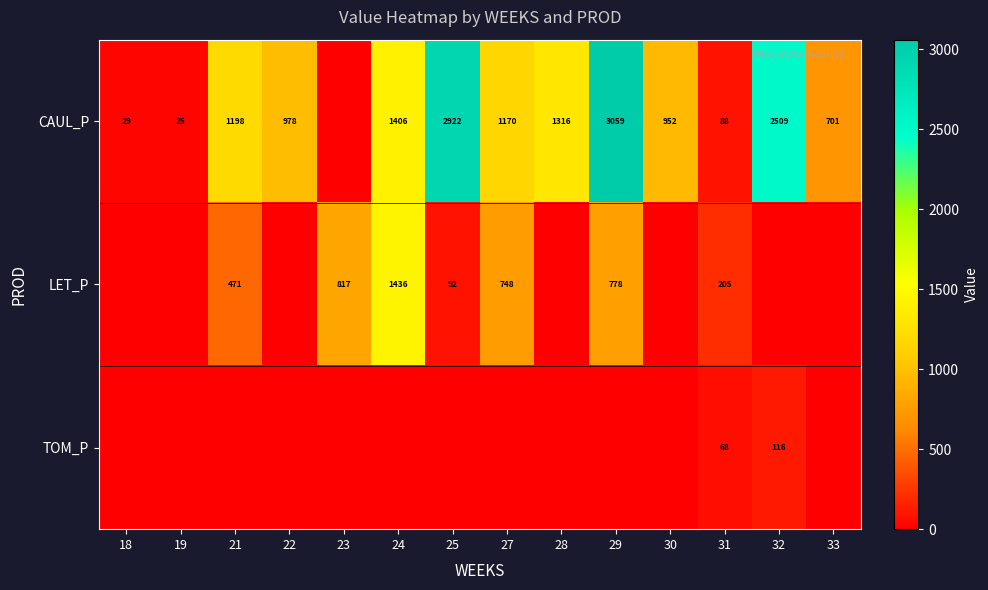

True or false: LET_P has a value of 456 at 27.

False